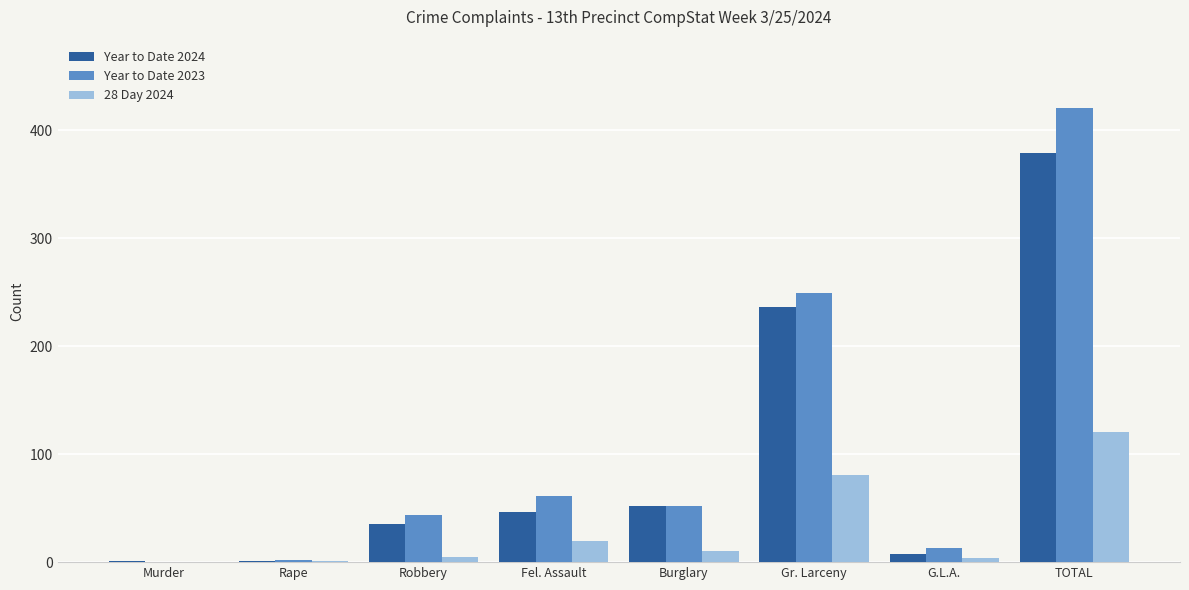

What is the greatest value displayed?

421